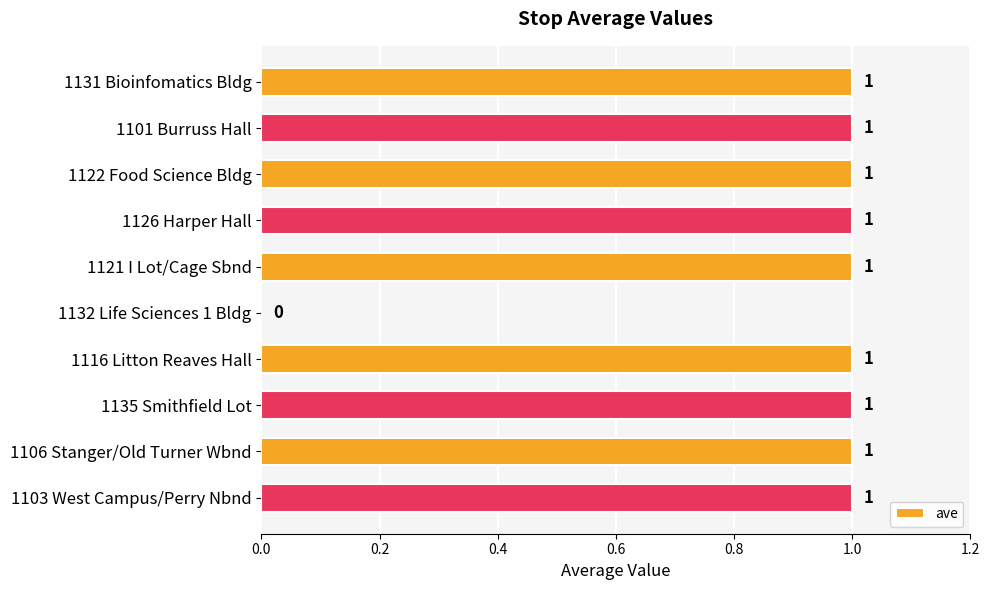

True or false: the data shows 1 at 1135 Smithfield Lot.

True